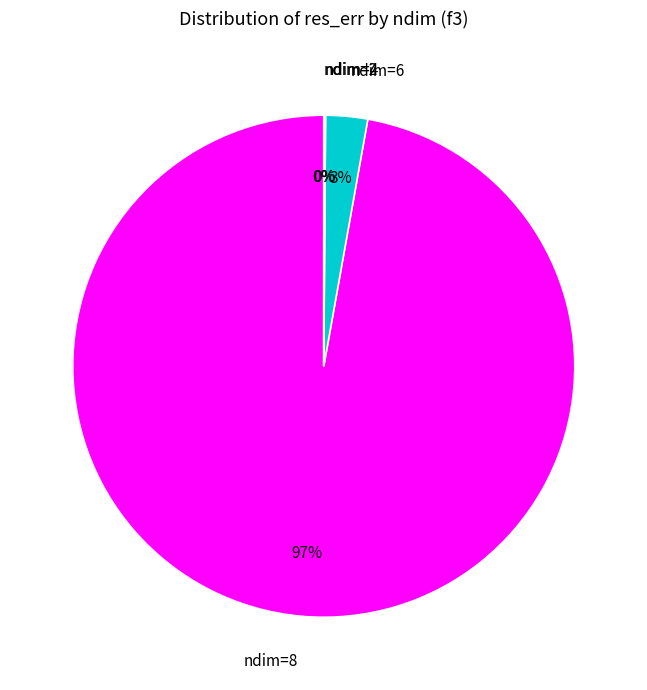

To the nearest percent, what is the difference between the largest and smallest slice percentages?

97%